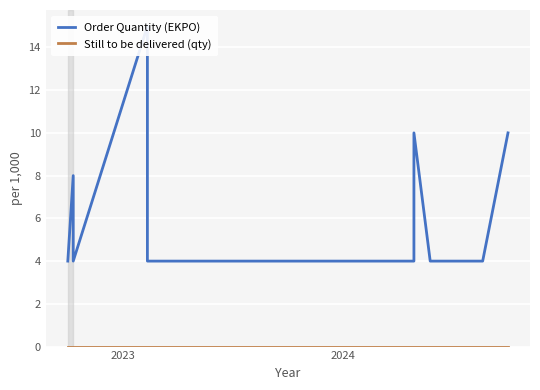

Which series has the largest total across all categories?

Order Quantity (EKPO)